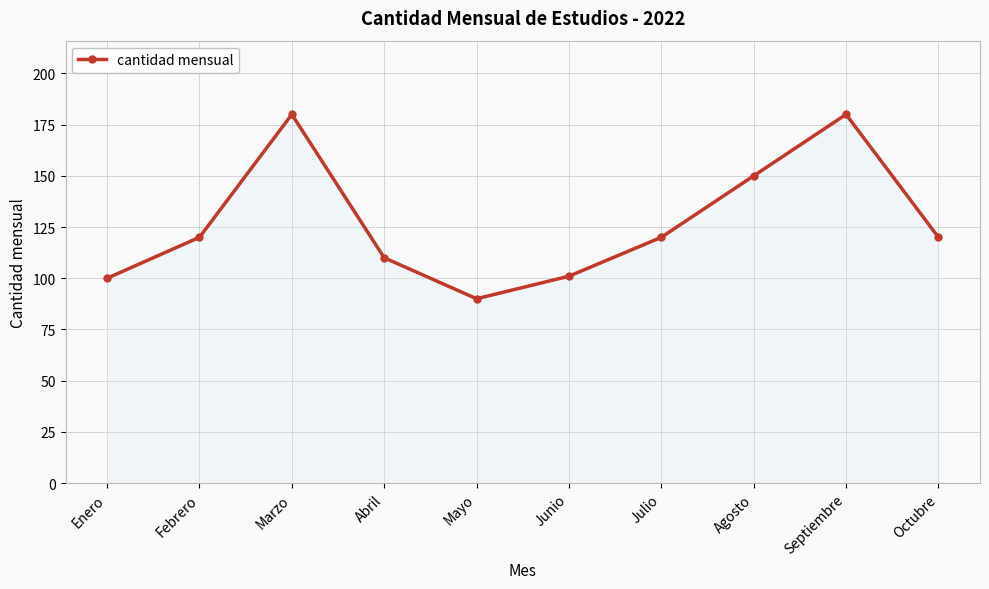

True or false: the data shows 110 at Abril.

True